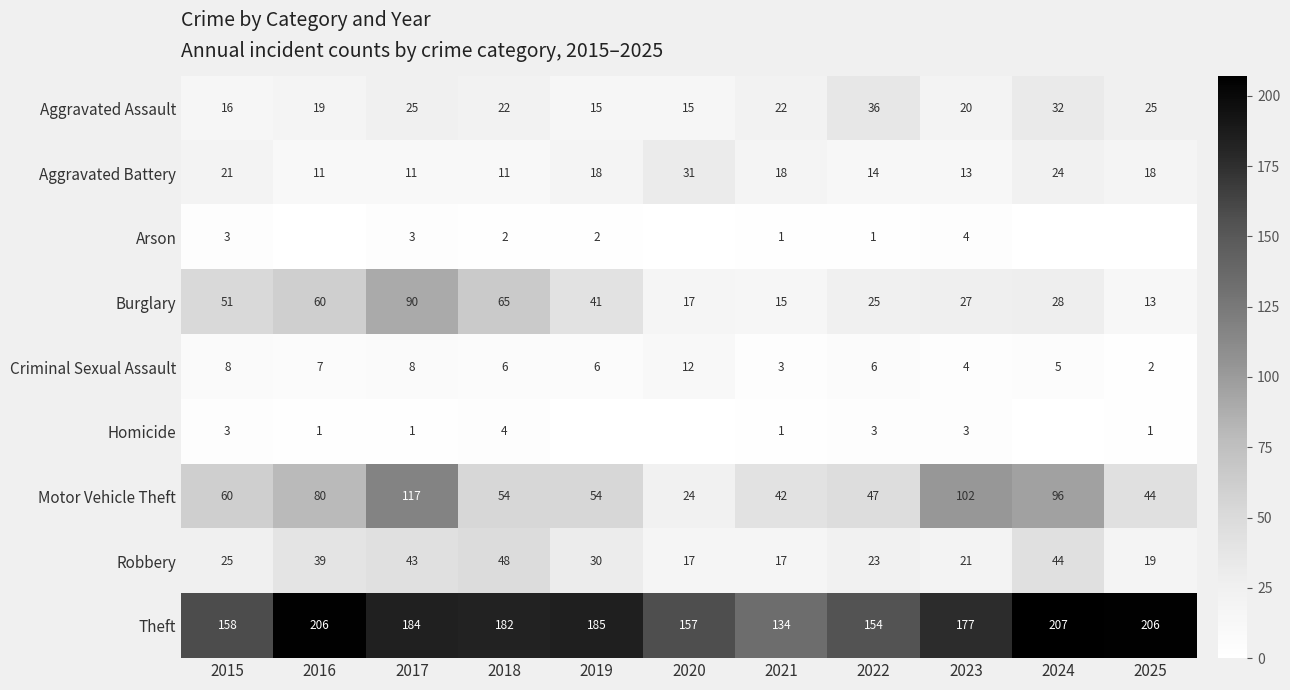

What is the sum of the Criminal Sexual Assault values at 2024 and 2017?

13